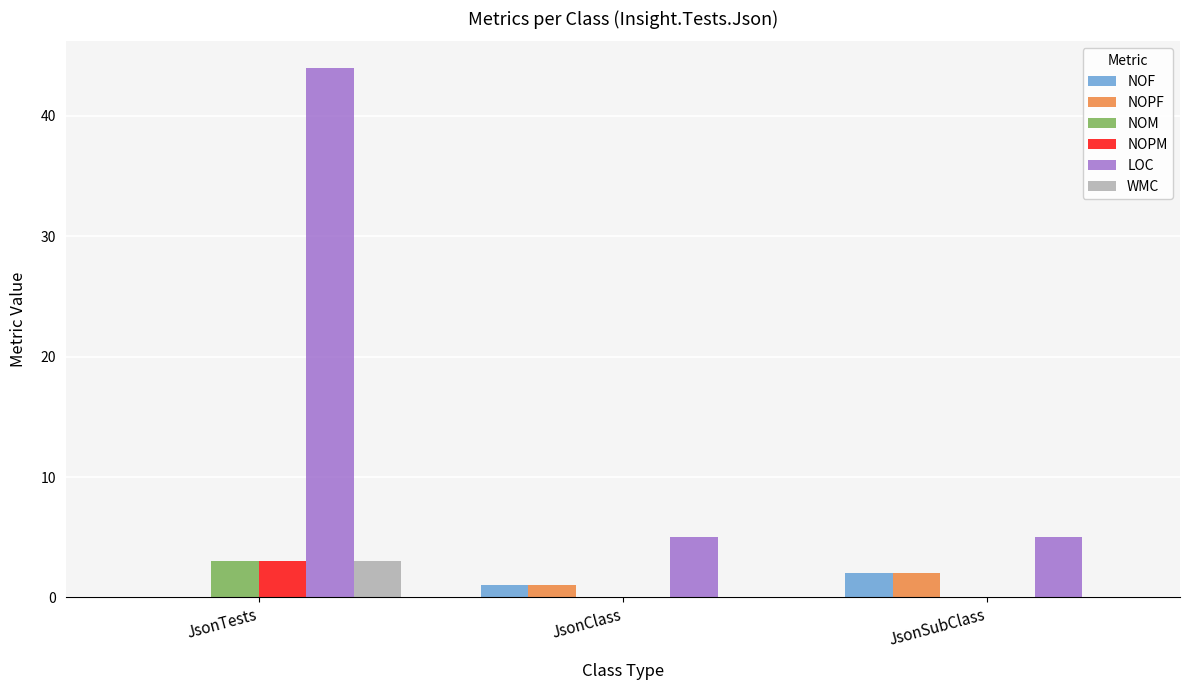

What is the sum of all WMC values?

3